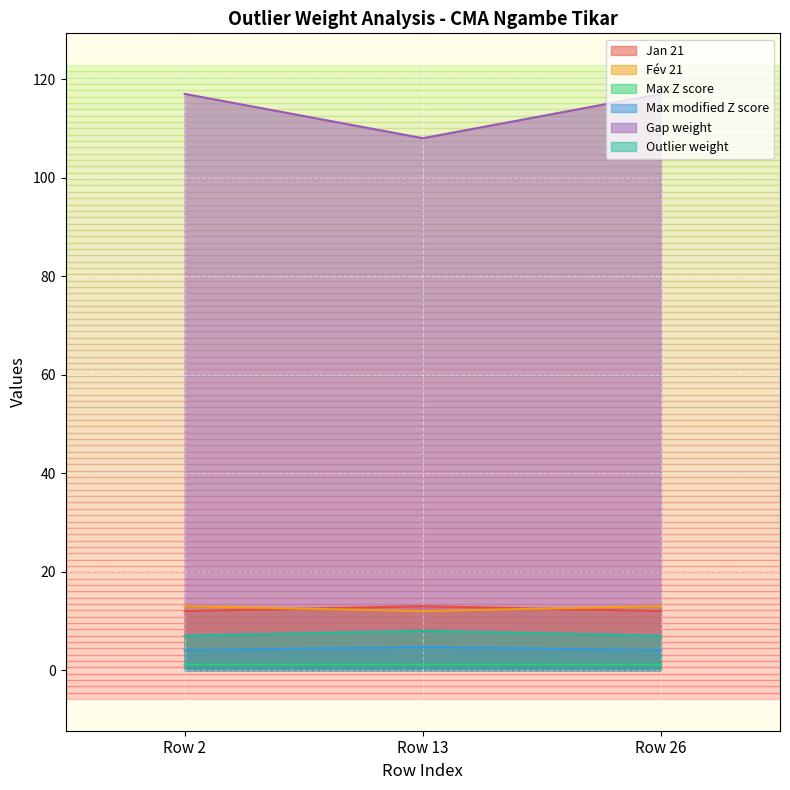

What is the value of the Max Z score point at the 2nd from the left?

1.1